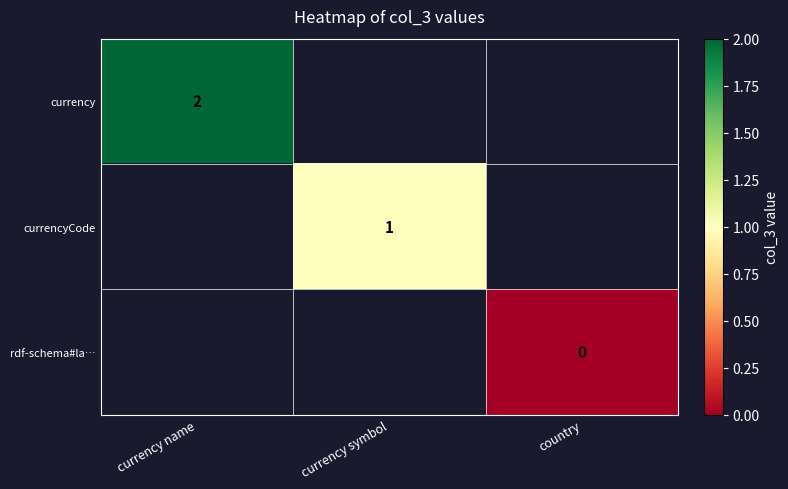

Count the number of data series in this chart.

3